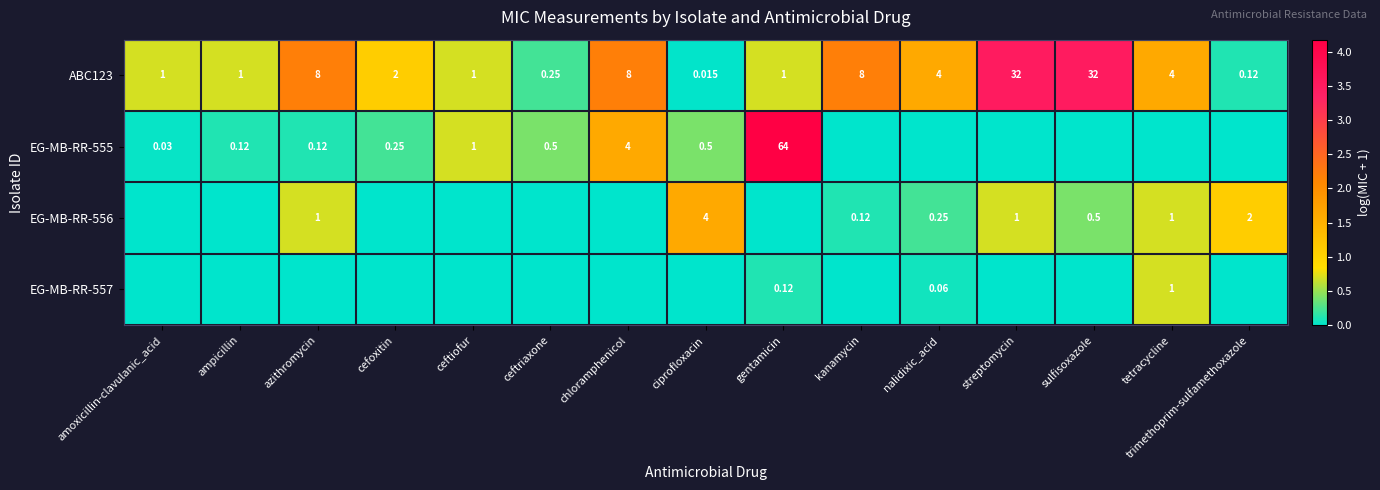

Which category has the highest value in the ABC123 series?

streptomycin